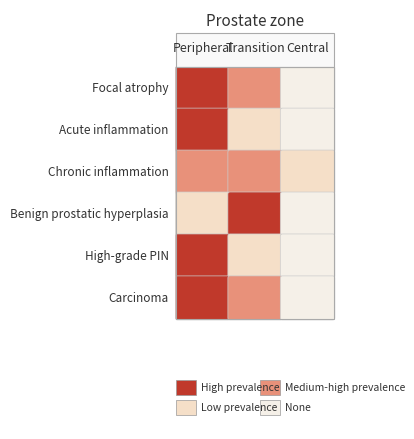

Which has a higher value, 1 or 6?

6